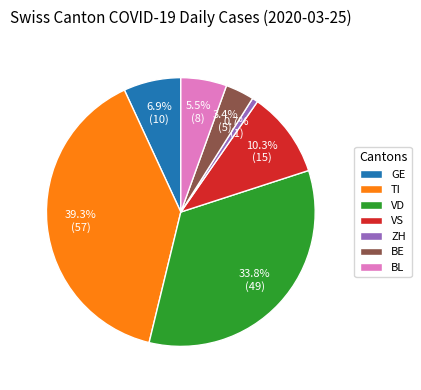

Do VD and TI together represent more than half of the pie?

Yes